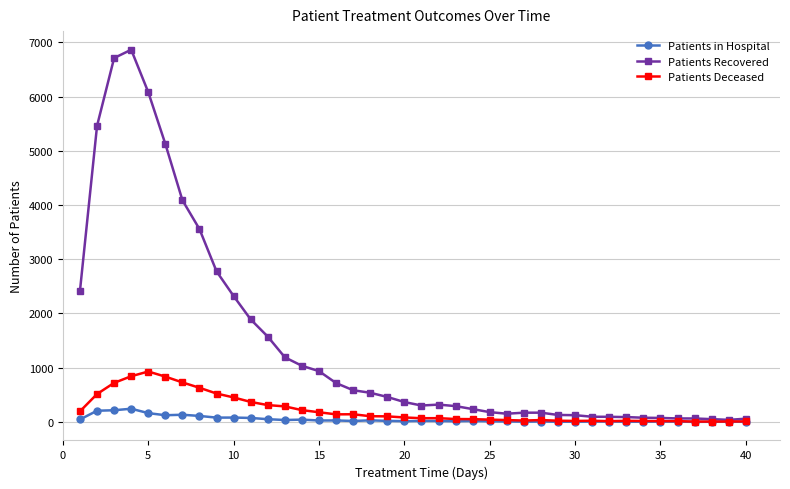

Does the chart have visible grid lines?

Yes